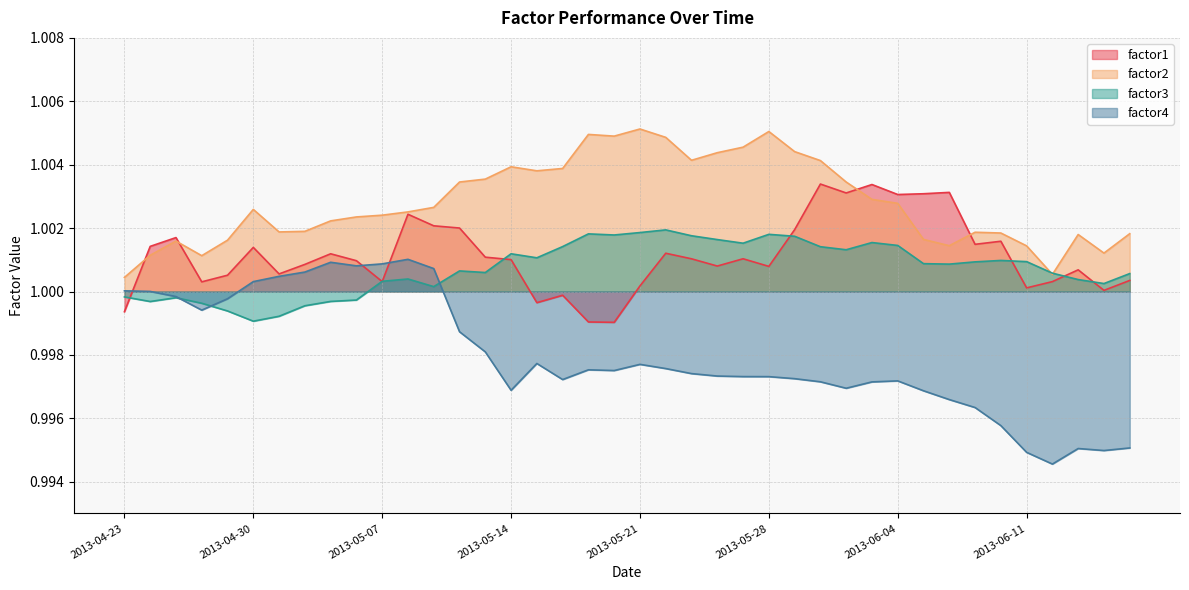

Does the chart have visible grid lines?

Yes